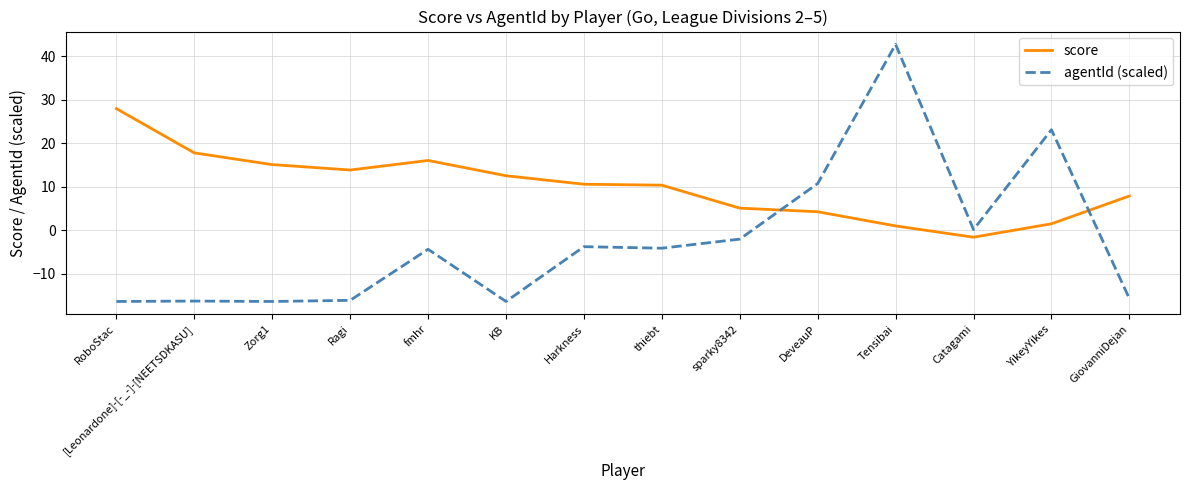

Rank the series at [Leonardone]-[-_-]-[NEETSDKASU] from lowest to highest value.

agentId (scaled), score